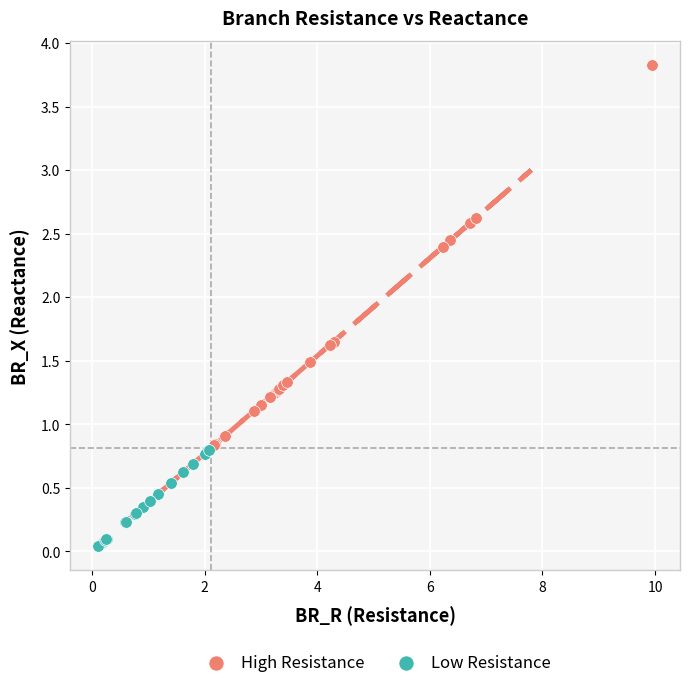

Which series contains the highest Y value?

High Resistance